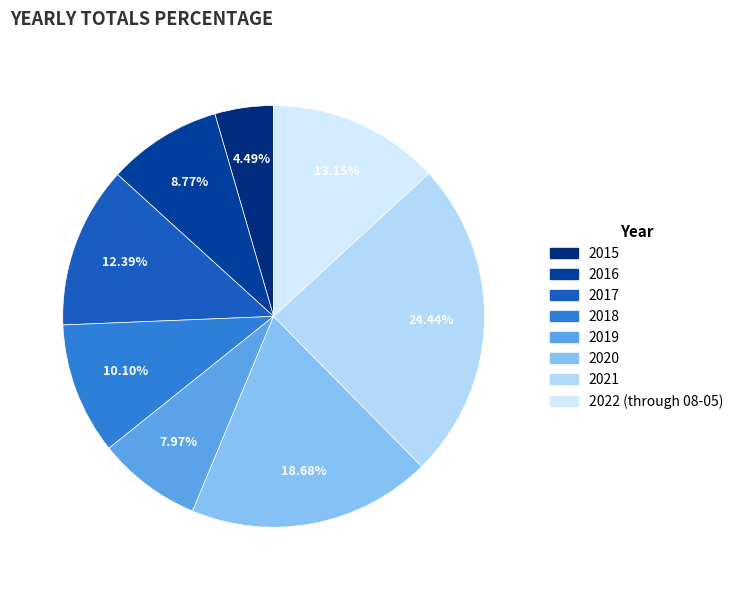

To the nearest percent, what percentage of the pie is 2017?

12%